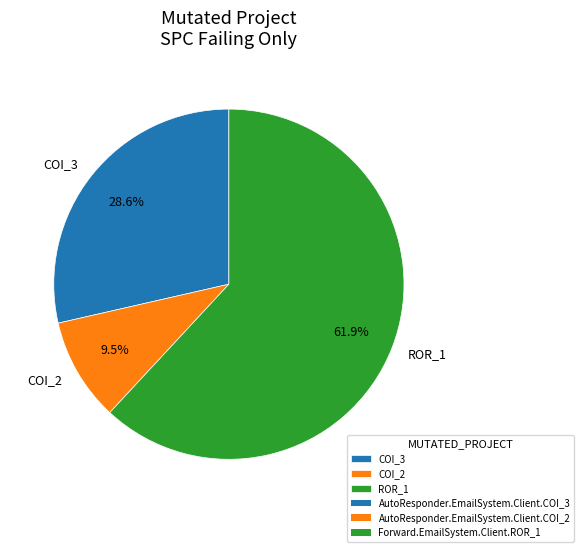

Rank the categories by value from lowest to highest.

COI_2, COI_3, ROR_1